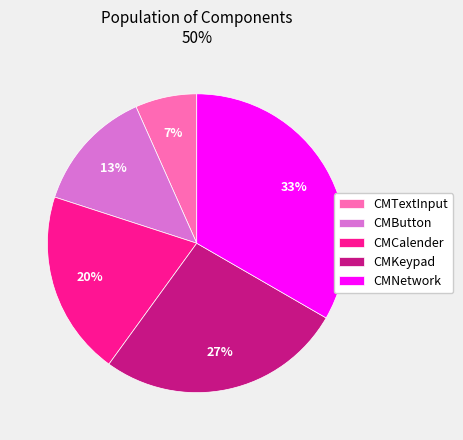

Do CMKeypad and CMNetwork together represent more than half of the pie?

Yes